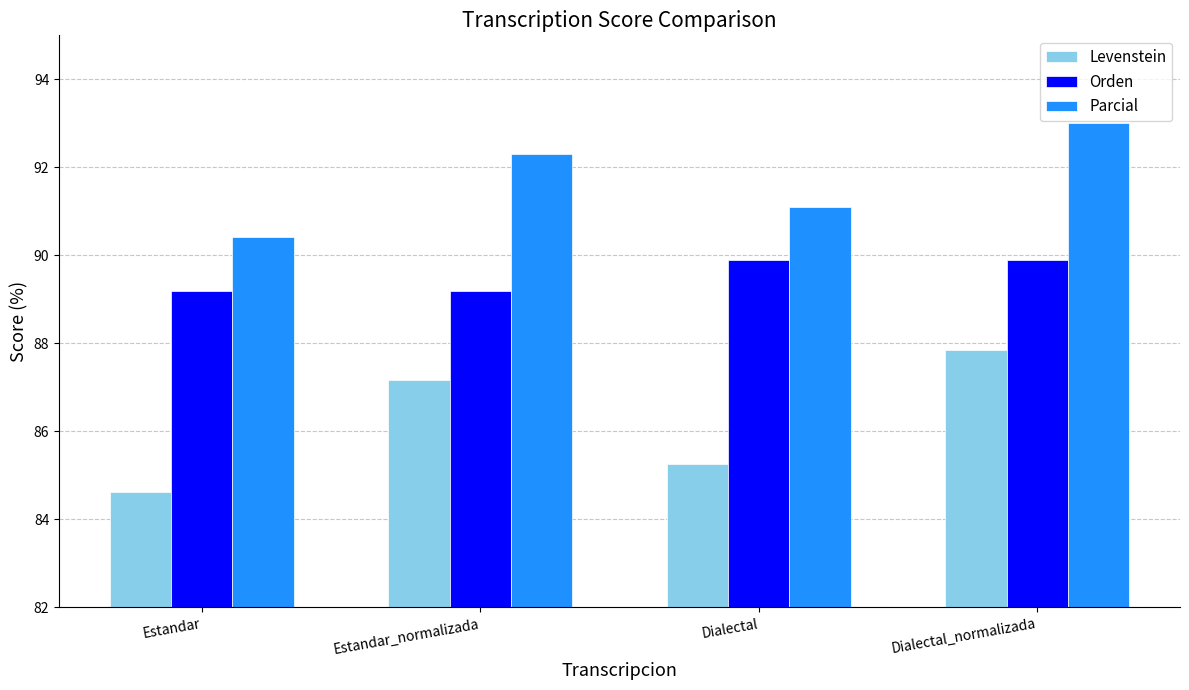

What is the label of the 3rd bar from the left?

Dialectal